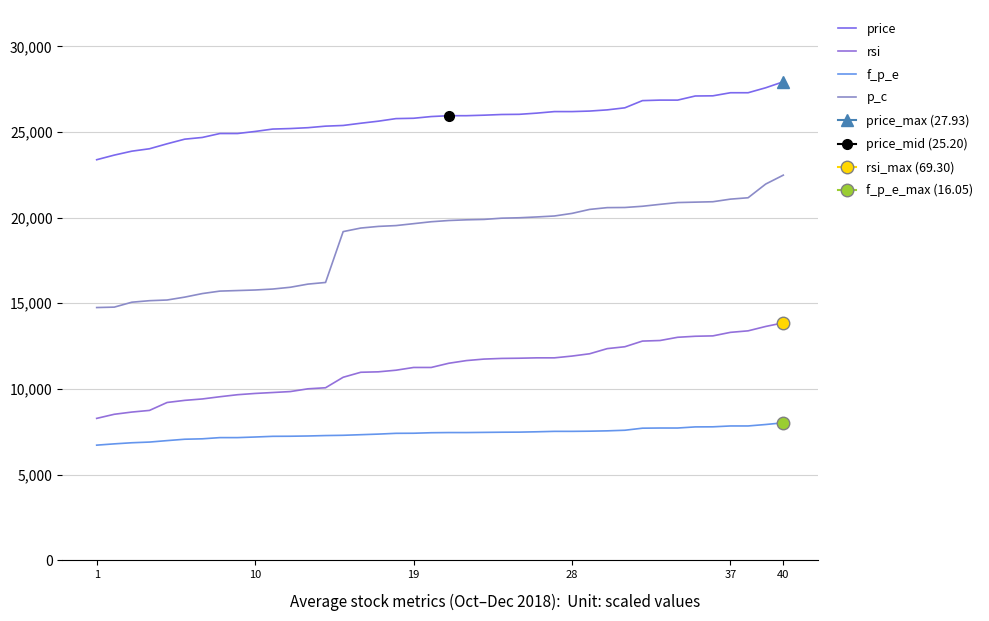

Rank the series by their average value, from lowest to highest.

f_p_e, rsi, p_c, price